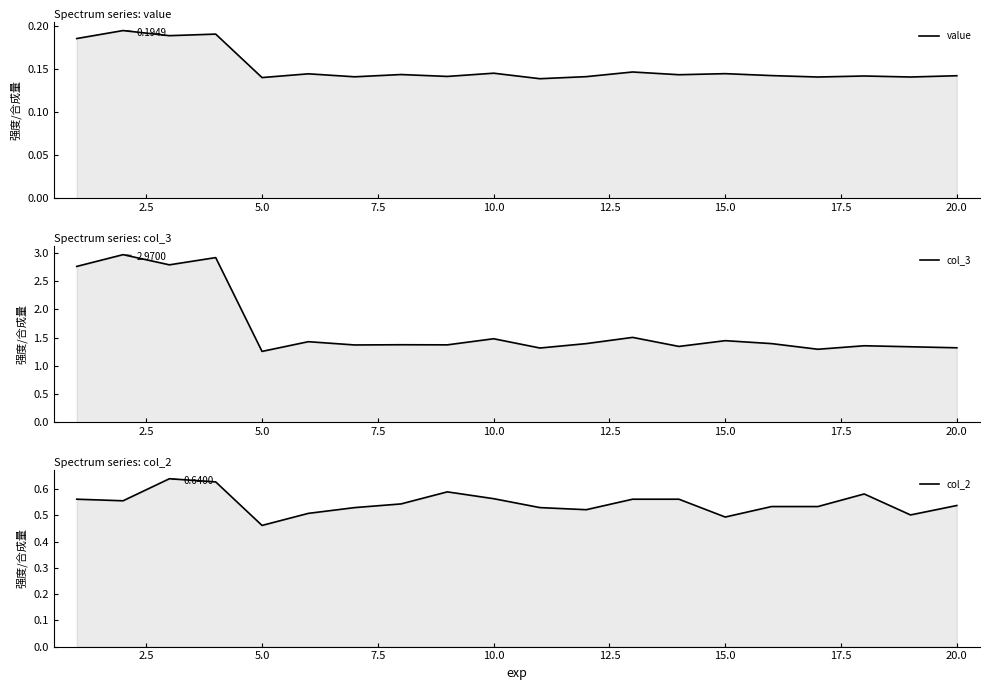

Reading right to left, extract all data points from this chart.

value: 0.1	0.1	0.1	0.1	0.1	0.1	0.1	0.1	0.1	0.1	0.1	0.1	0.1	0.1	0.1	0.1	0.2	0.2	0.2	0.2
col_3: 1.3	1.3	1.4	1.3	1.4	1.4	1.3	1.5	1.4	1.3	1.5	1.4	1.4	1.4	1.4	1.3	2.9	2.8	3.0	2.8
col_2: 0.5	0.5	0.6	0.5	0.5	0.5	0.6	0.6	0.5	0.5	0.6	0.6	0.5	0.5	0.5	0.5	0.6	0.6	0.6	0.6